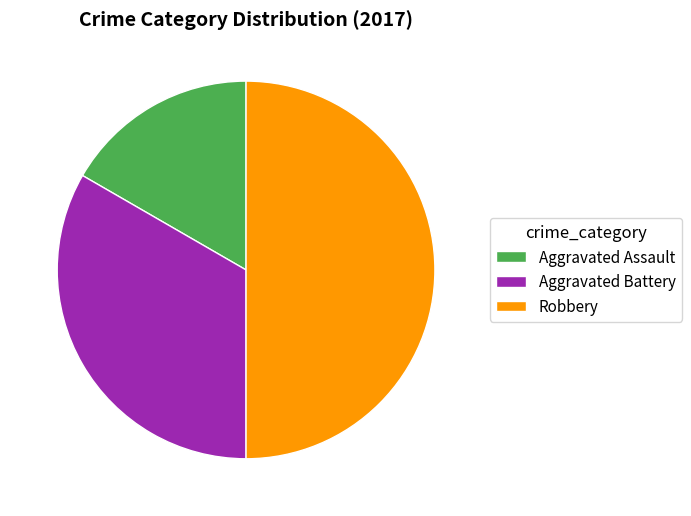

Between Aggravated Assault and Robbery, which is larger?

Robbery